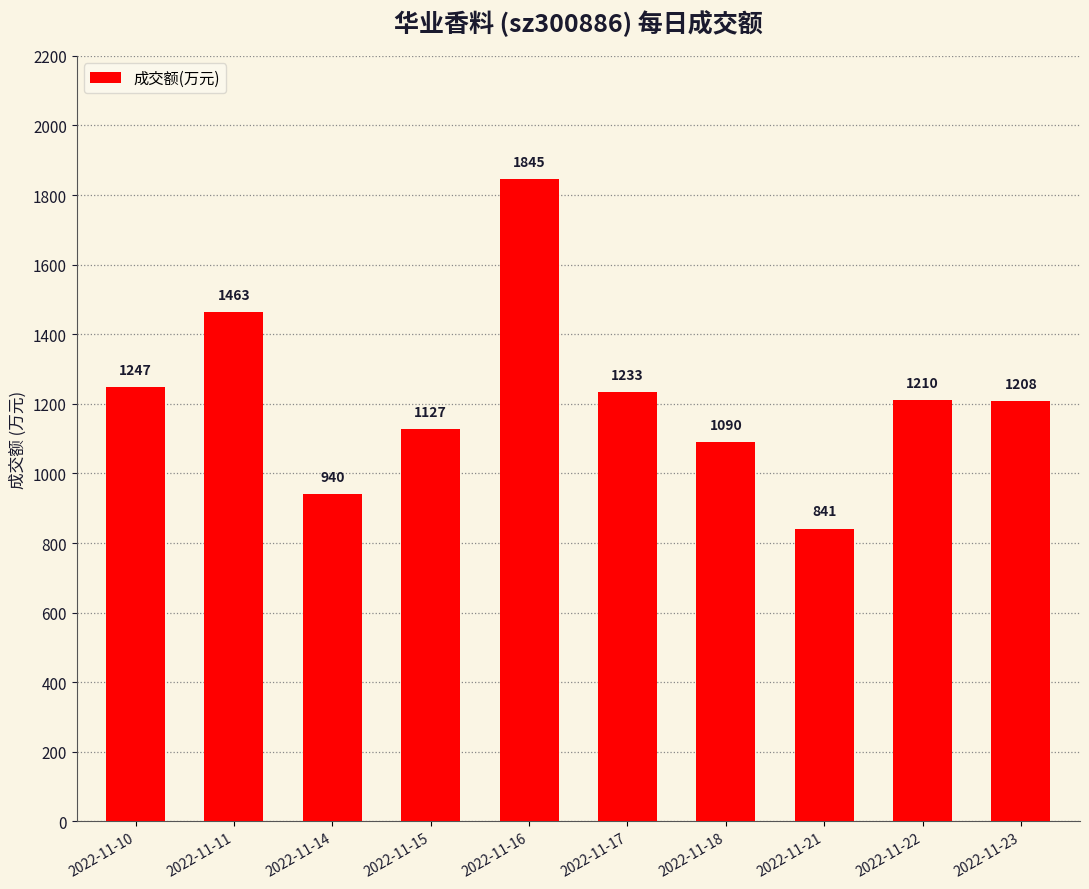

How many values are below 1210?

5